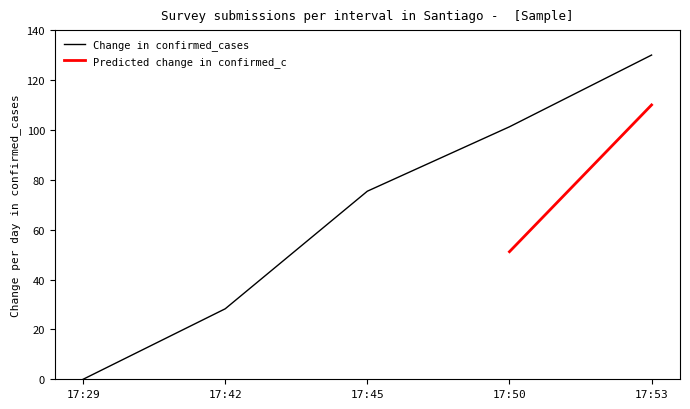

List the labels in order of Change in confirmed_cases value, largest first.

17:53, 17:50, 17:45, 17:42, 17:29